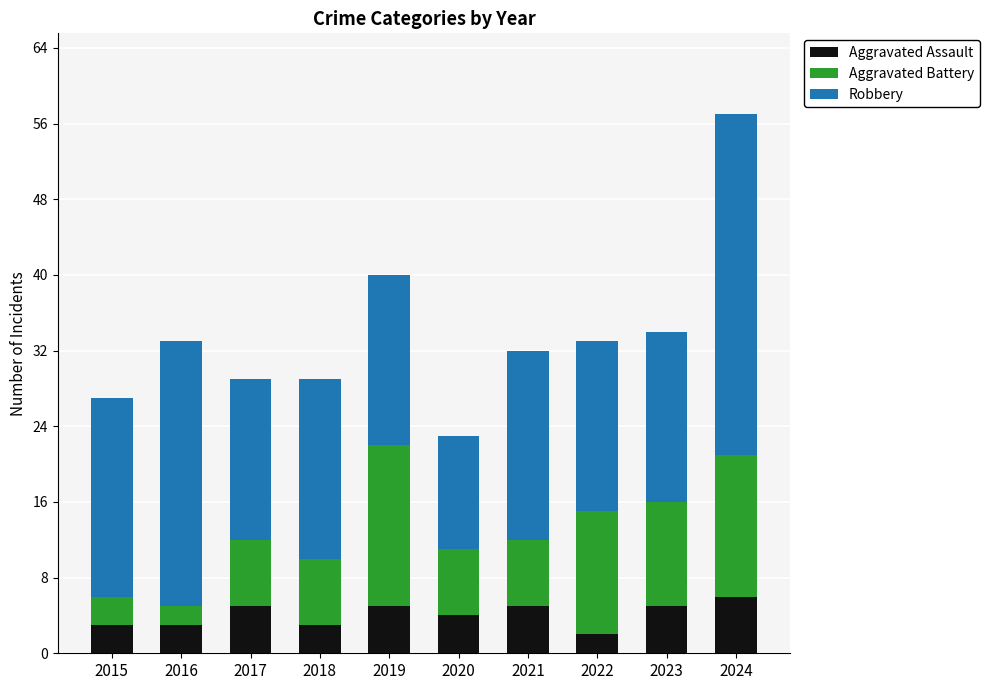

What is the highest value of the Aggravated Assault series?

6